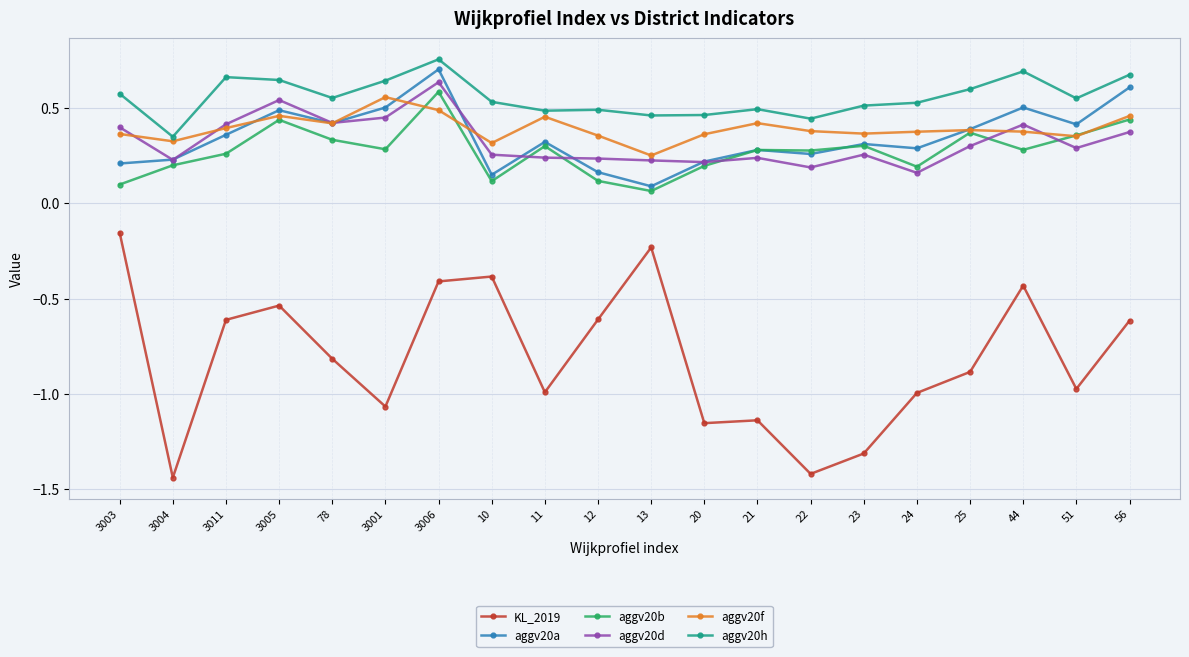

Which category has the lowest value in the aggv20a series?

13